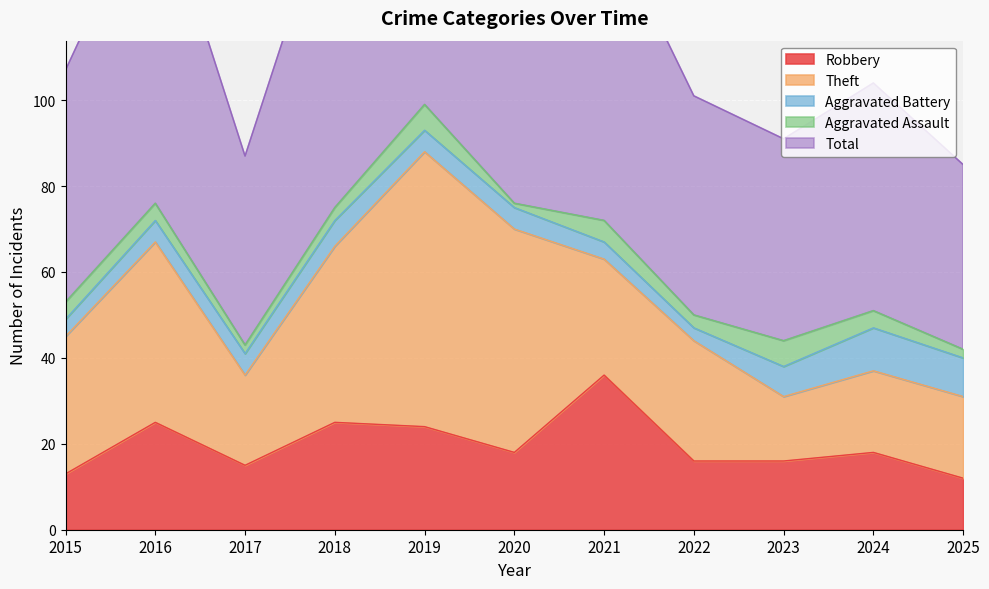

What is the approximate value of Total at 2019?

99